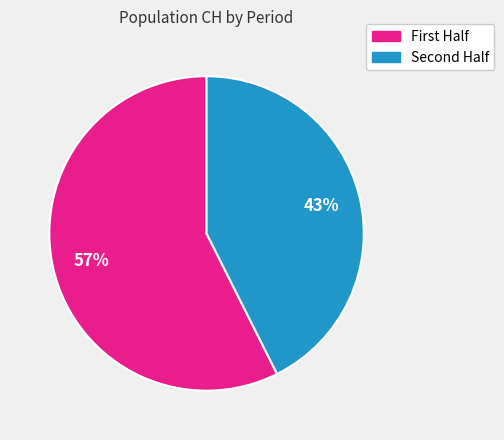

Is there any slice that represents more than half of the pie?

Yes